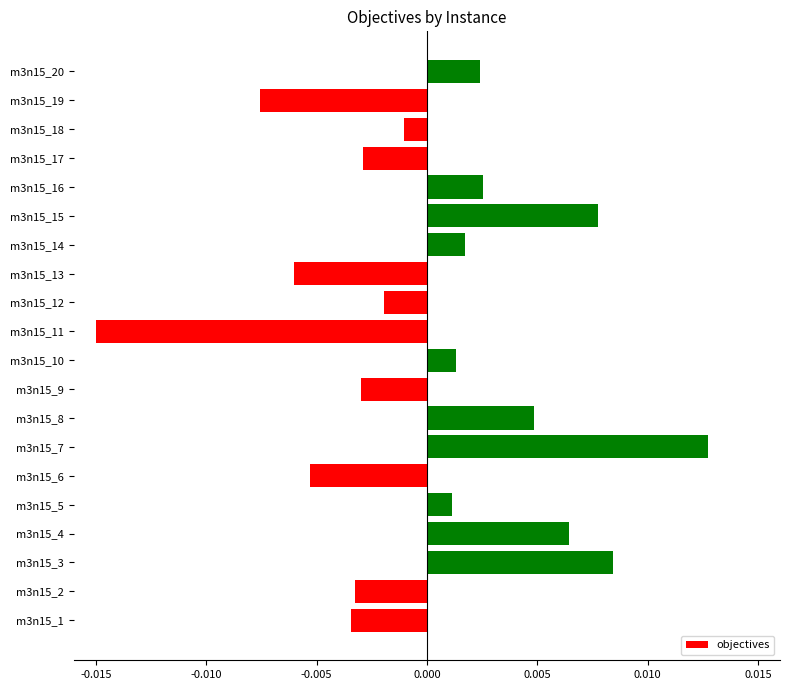

Which has a higher value, m3n15_17 or m3n15_6?

m3n15_17